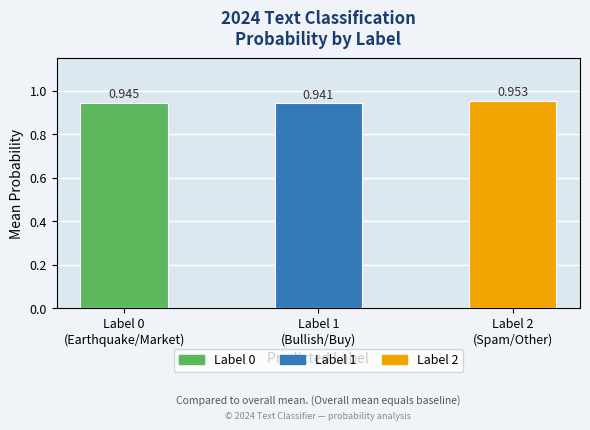

The chart shows a value of 0.9 at Label 1
(Bullish/Buy). True or false?

True